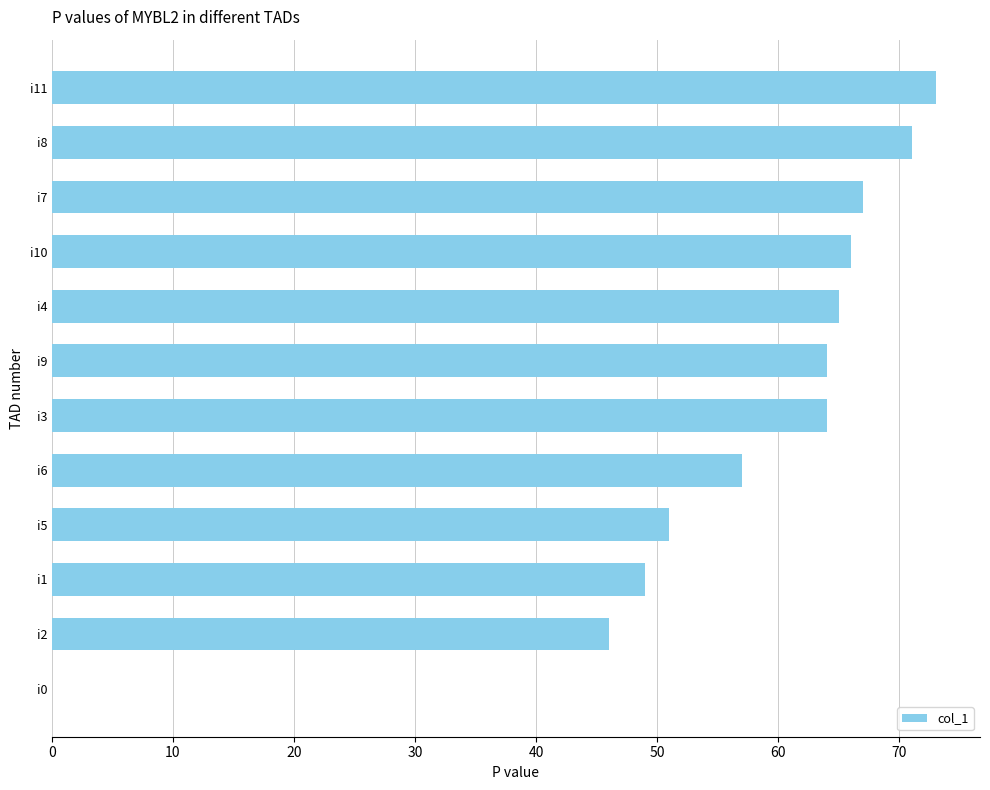

Which has a higher value, i3 or i10?

i10